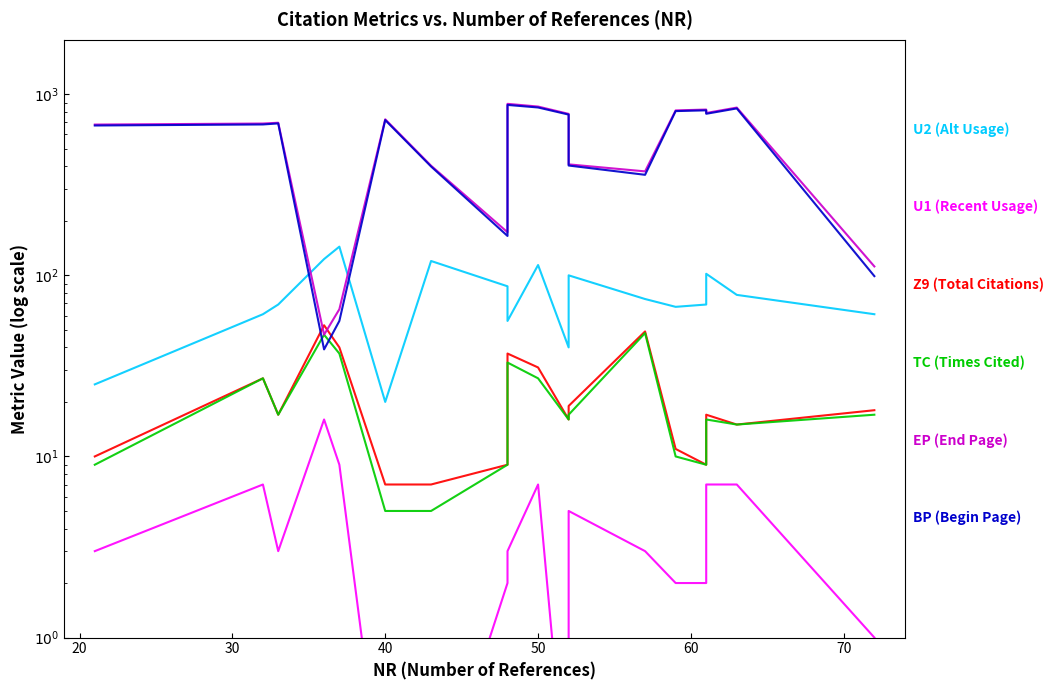

The value of TC at 70 is 7.5. True or false?

False